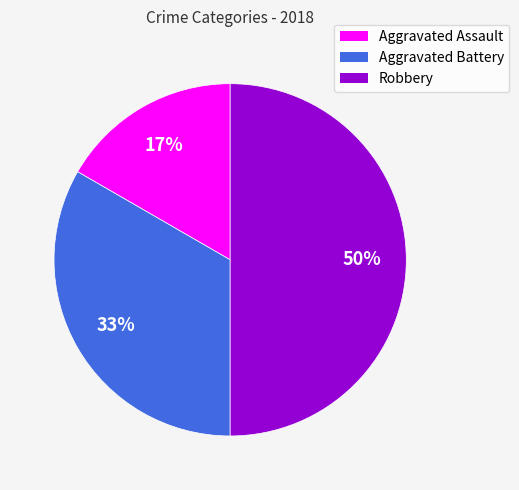

Does Aggravated Battery account for over 50% of the chart?

No